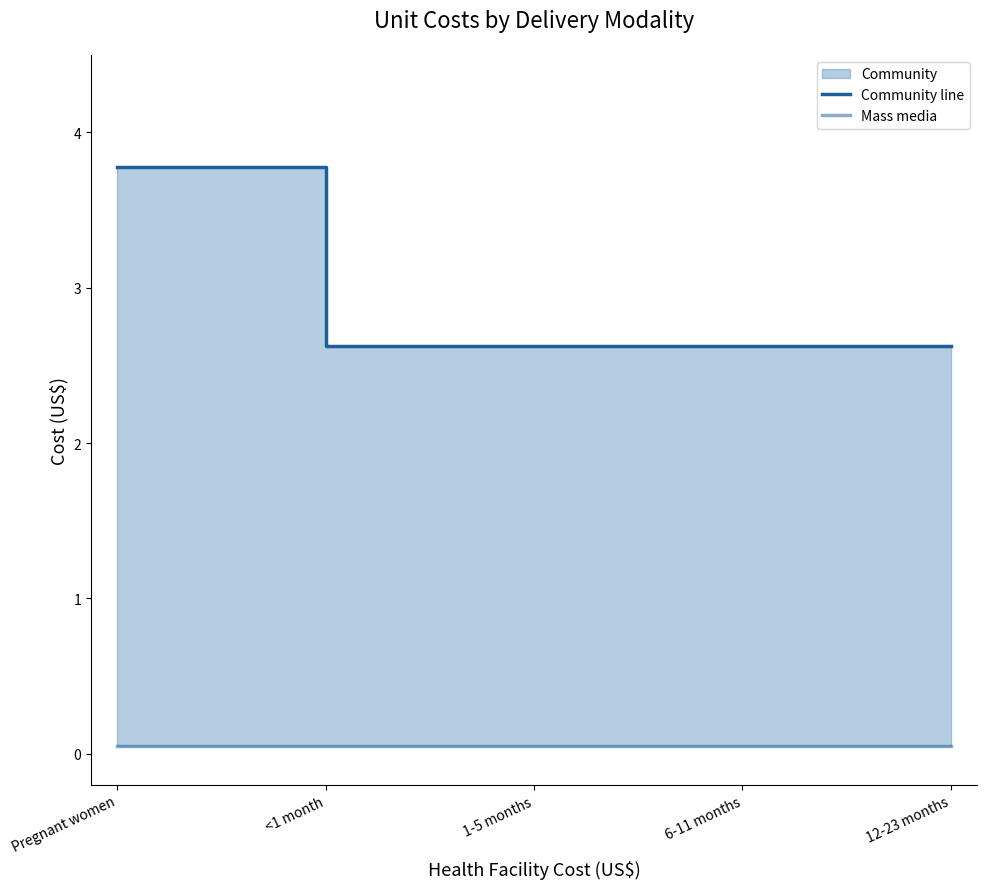

What is the difference between the Community line values at 6-11 months and Pregnant women?

1.2